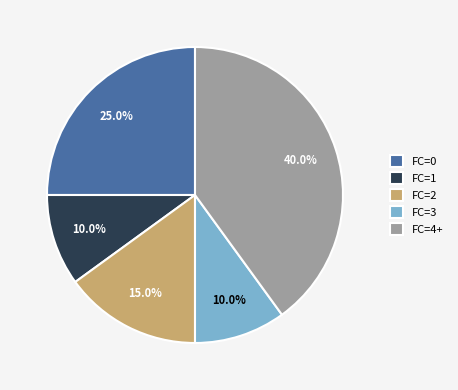

Do FC=2 and FC=1 together represent more than half of the pie?

No